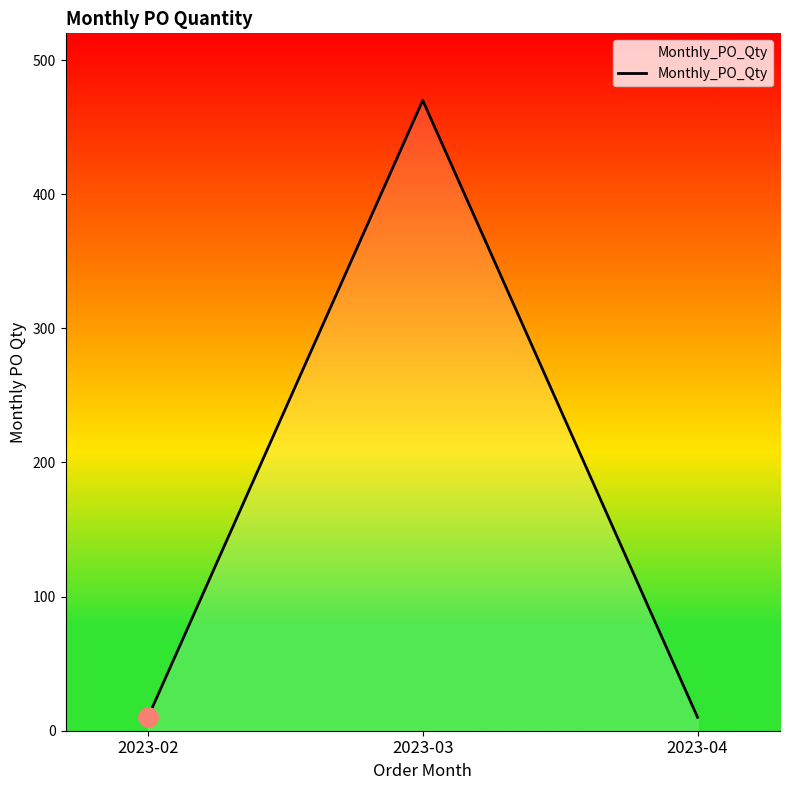

How many lines are shown in the chart?

1